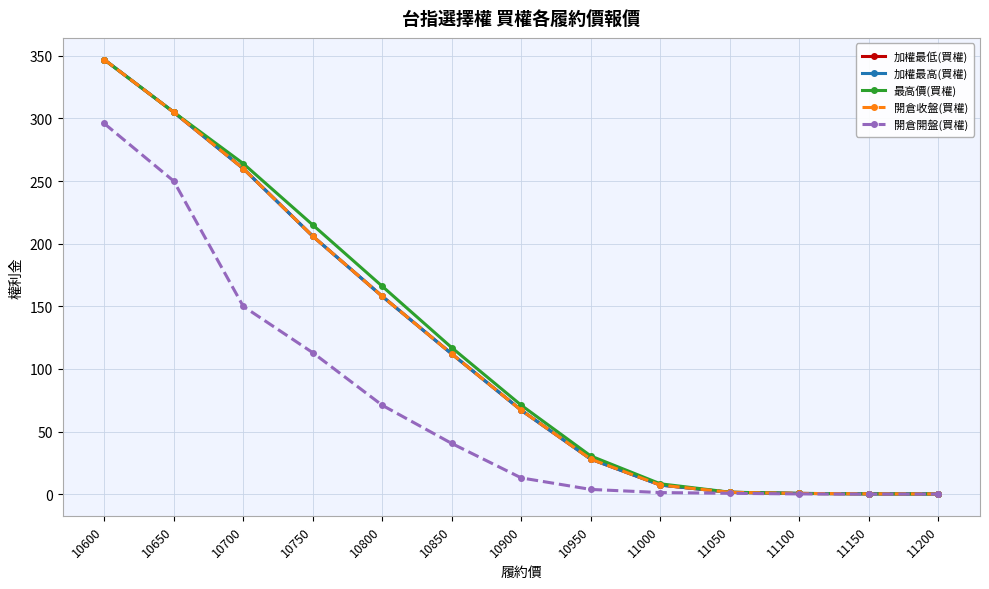

What is the average value of the 開倉收盤(買權) series?

114.8